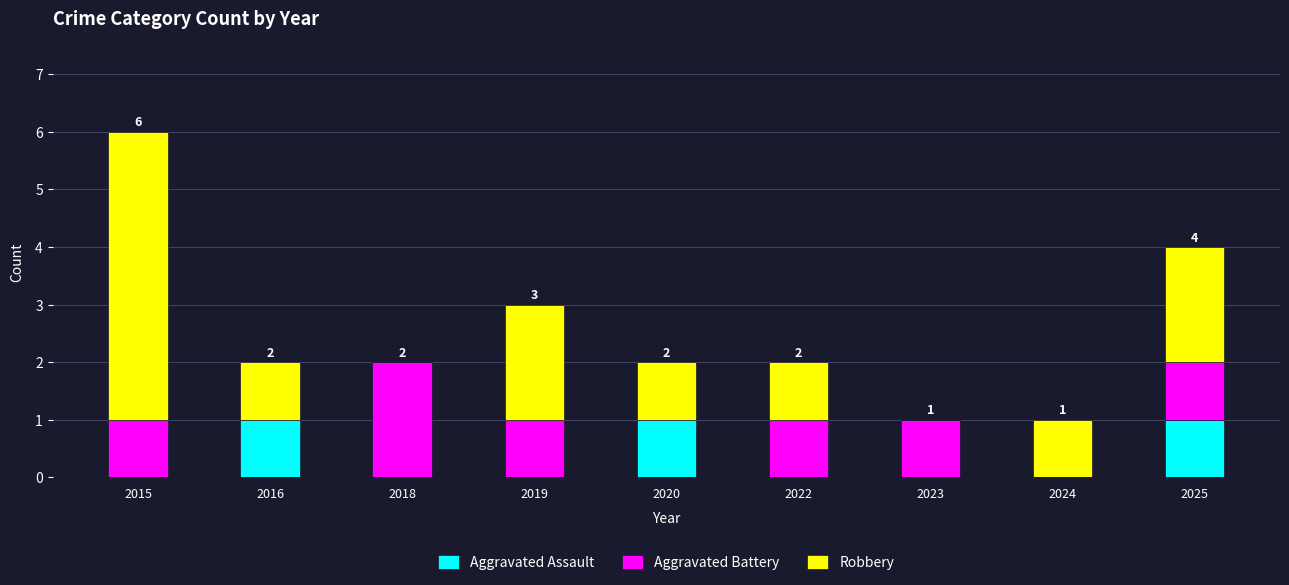

At which category is the sum across all series the highest?

2015